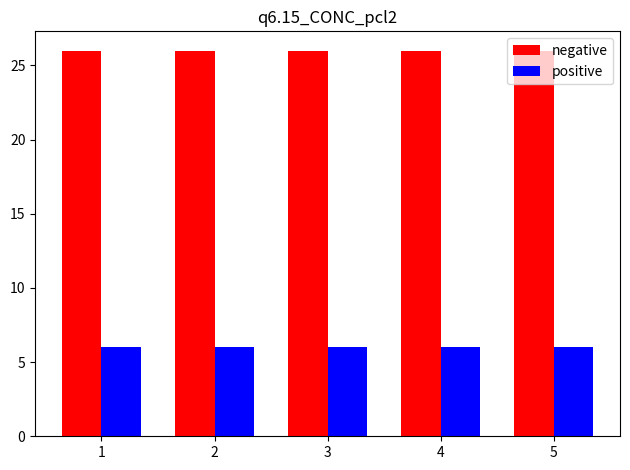

The value of negative at 3 is 35. True or false?

False